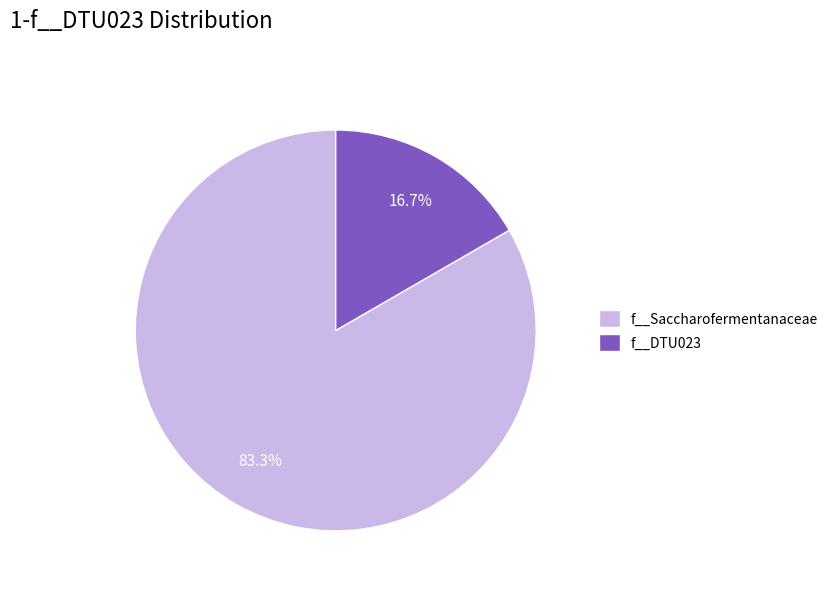

Between f__DTU023 and f__Saccharofermentanaceae, which is larger?

f__Saccharofermentanaceae